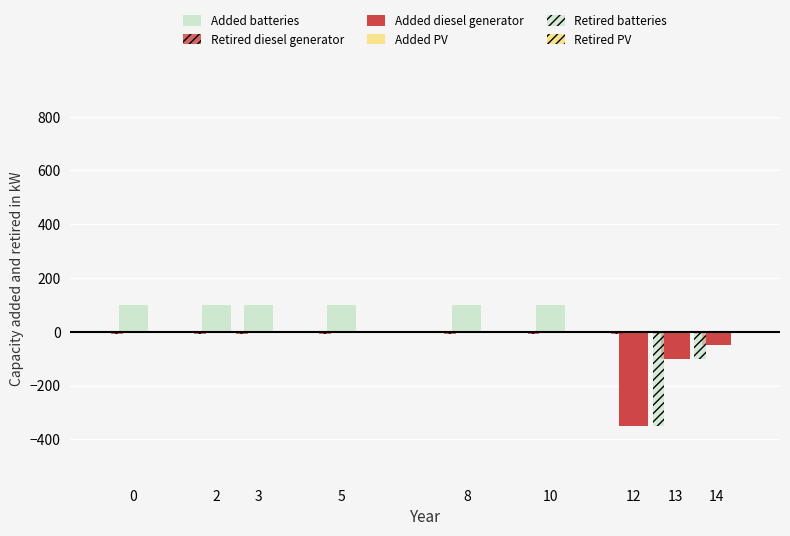

How many values in Retired batteries are below zero?

2